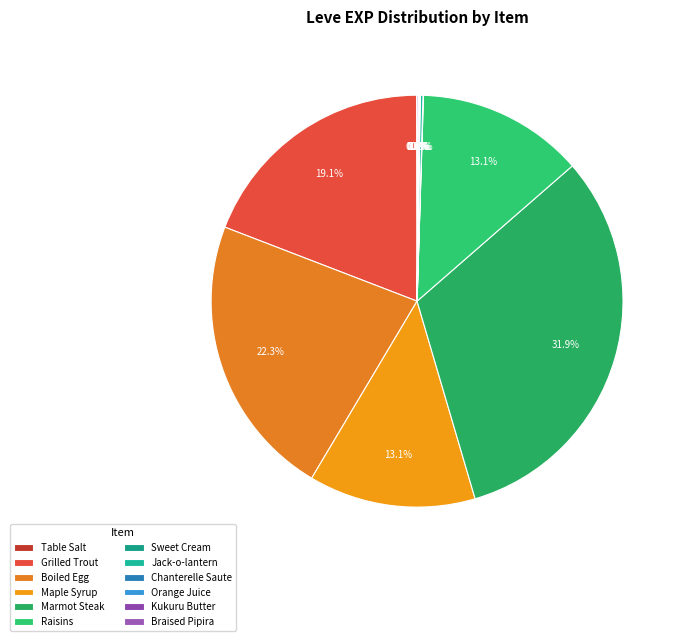

What is the largest slice in the pie chart?

Marmot Steak